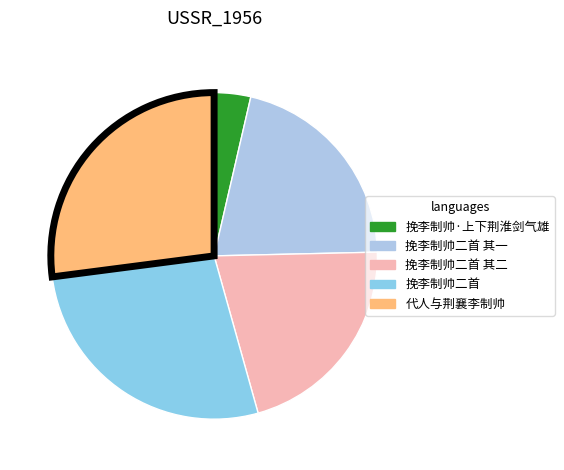

Rank the categories by value from highest to lowest.

挽李制帅二首, 代人与荆襄李制帅, 挽李制帅二首 其二, 挽李制帅二首 其一, 挽李制帅·上下荆淮剑气雄